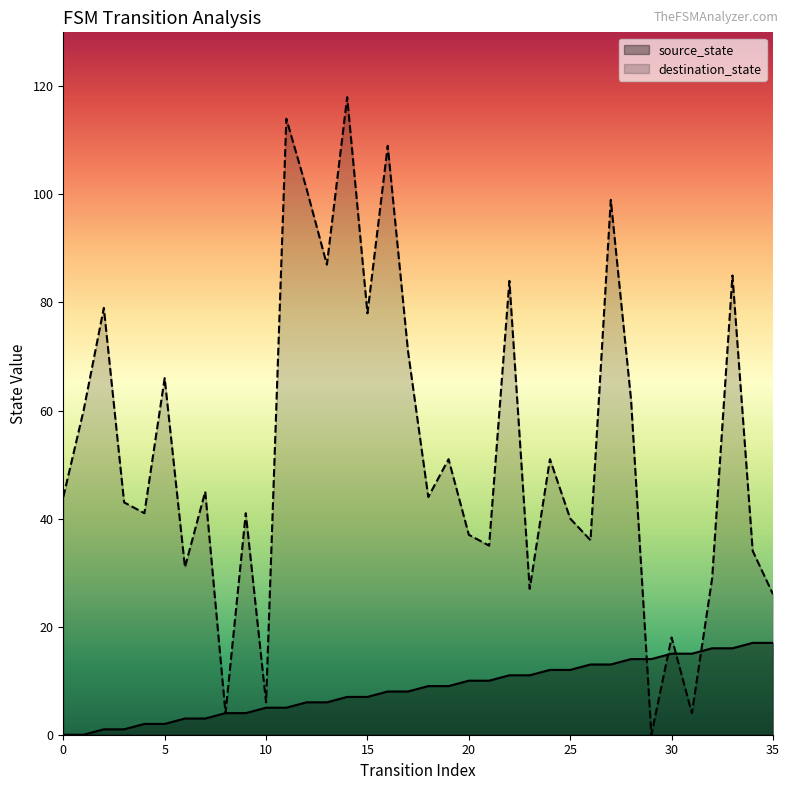

What is the difference between the destination_state values at 13 and 25?

47